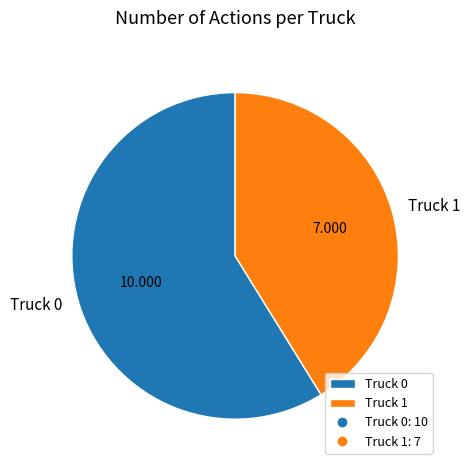

True or false: Truck 1 accounts for 41% of the total.

True